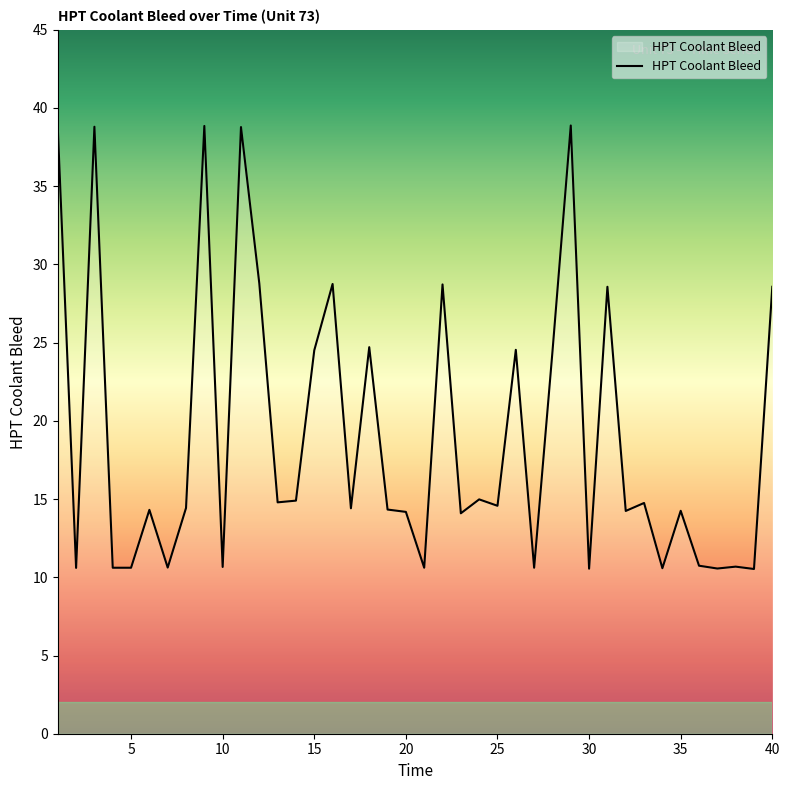

What is the minimum value shown in the chart?

10.5